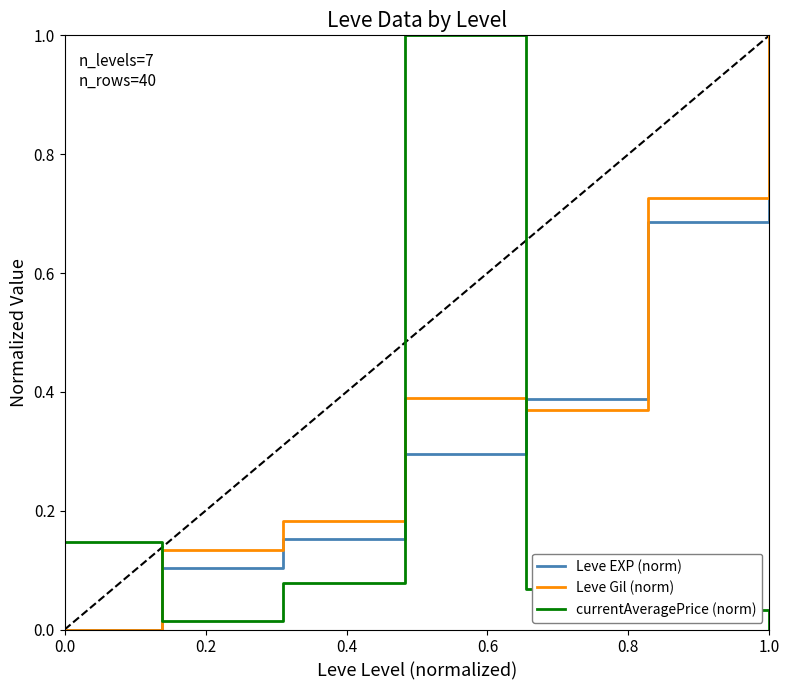

How many times do currentAveragePrice (norm) and Leve Gil (norm) cross each other?

3